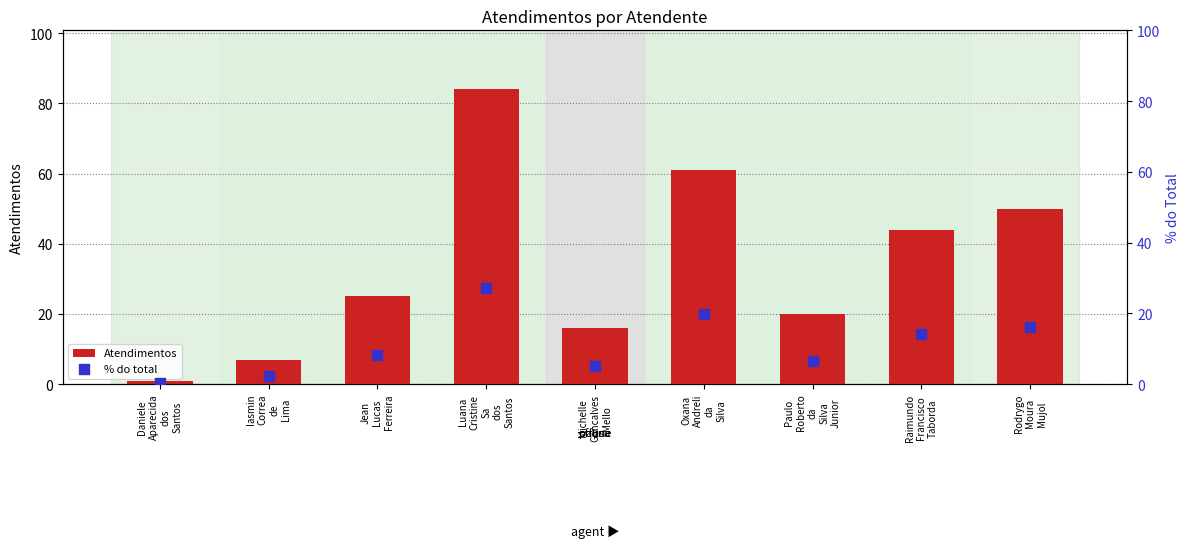

Which series has the largest total across all categories?

Atendimentos